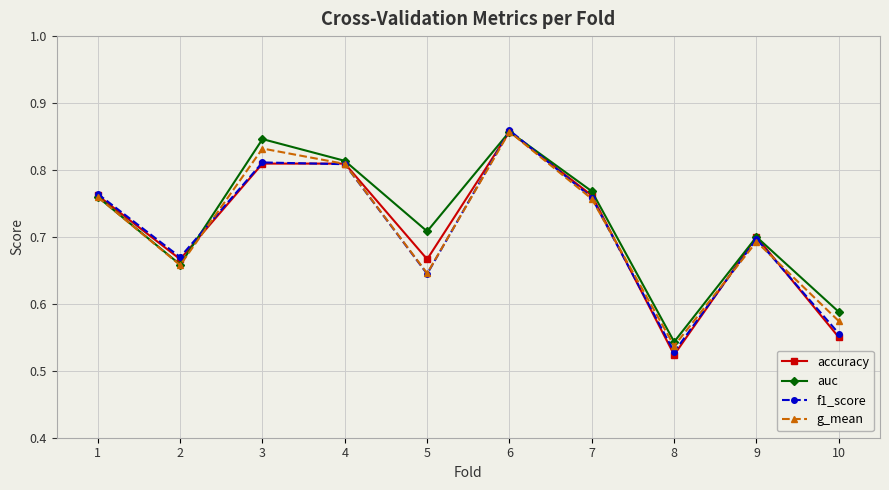

Does the chart have visible grid lines?

Yes